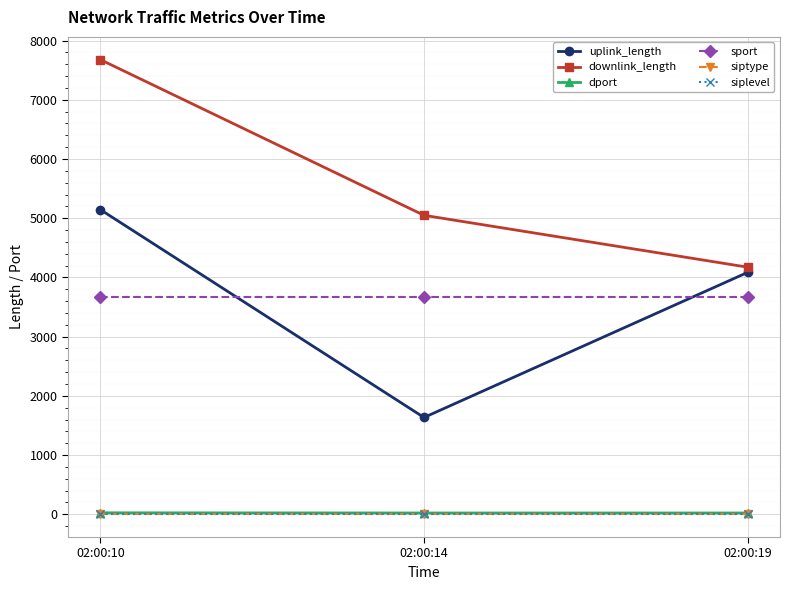

What is the value of the sport point at the 3rd from the left?

3661